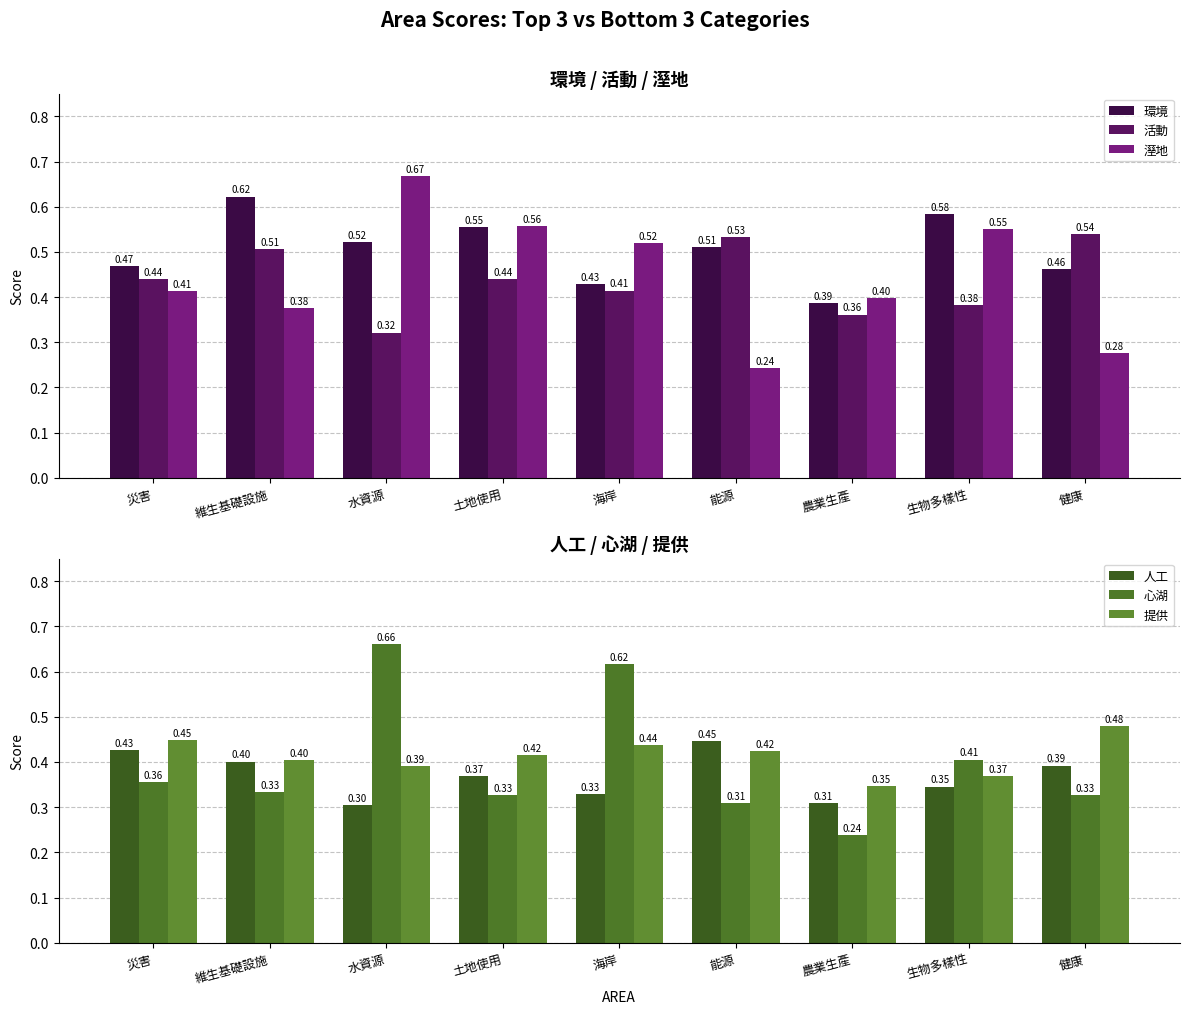

What are all the series names shown in the legend?

環境, 活動, 溼地, 人工, 心湖, 提供